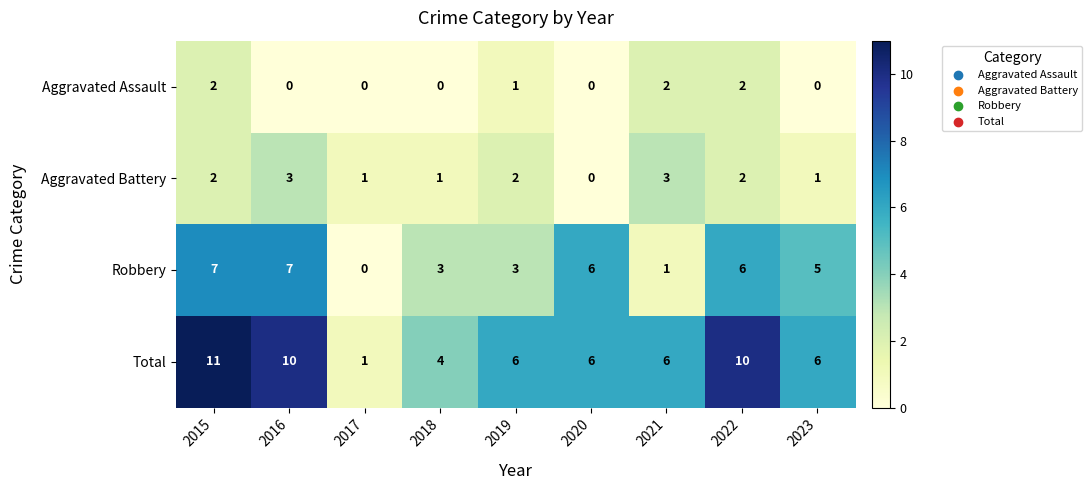

The value of Total at 2017 is 1. True or false?

True